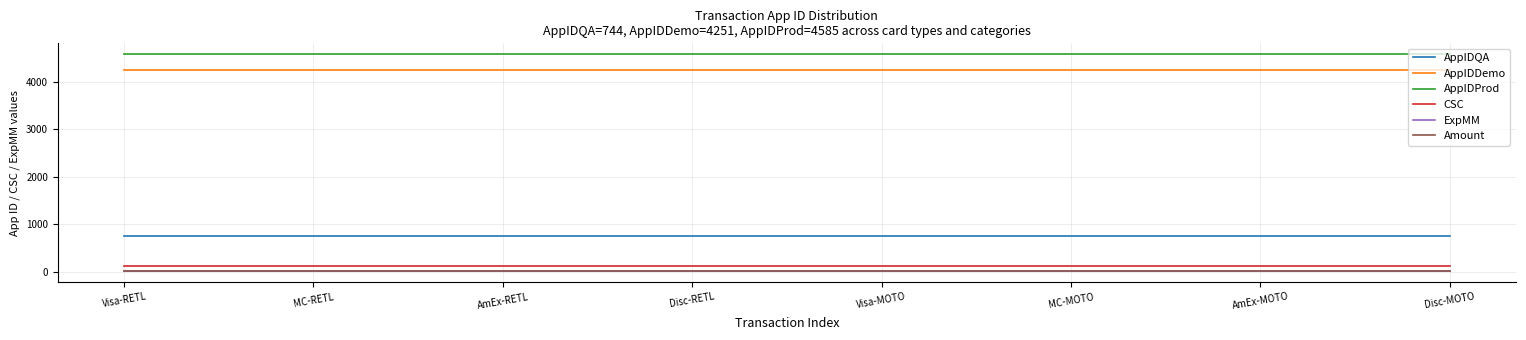

True or false: AppIDDemo and ExpMM intersect in this chart.

False